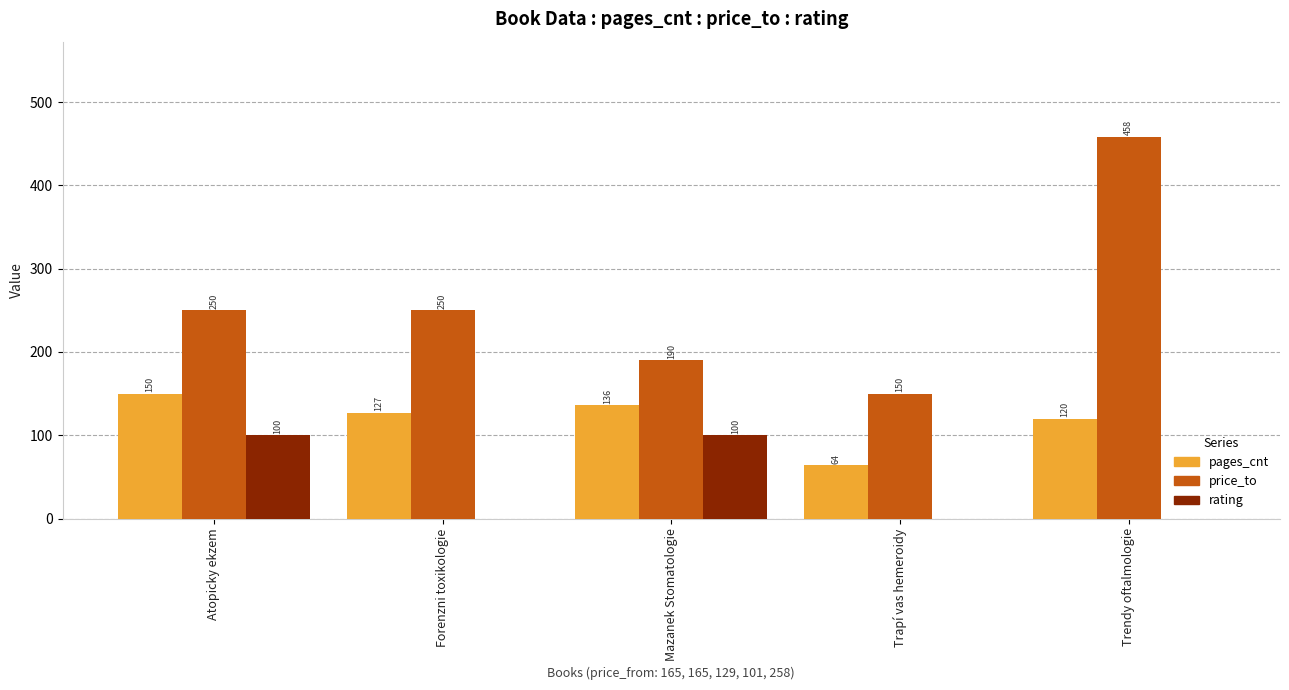

Between Atopicky ekzem and Mazanek Stomatologie, which series saw the biggest shift?

price_to